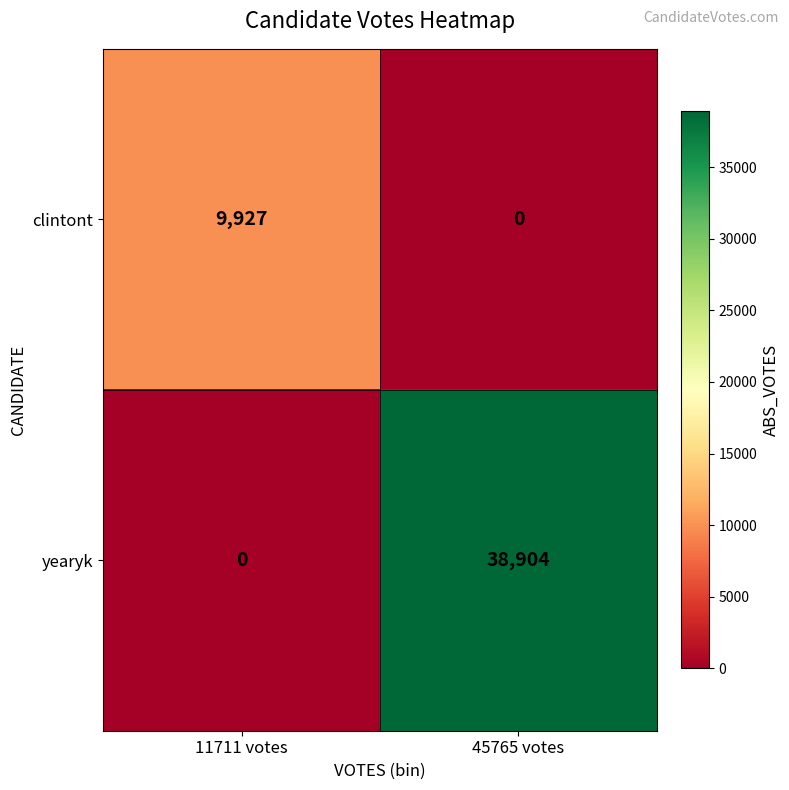

What is the spread (max minus min) of values at 45765 votes?

38904